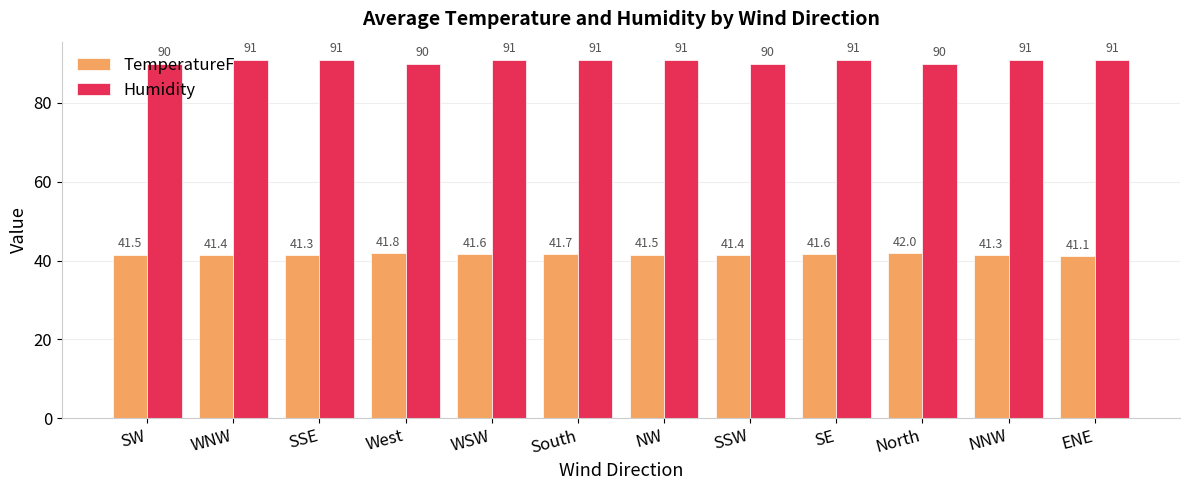

What is the difference between the second highest and second lowest values in the Humidity series?

1.0